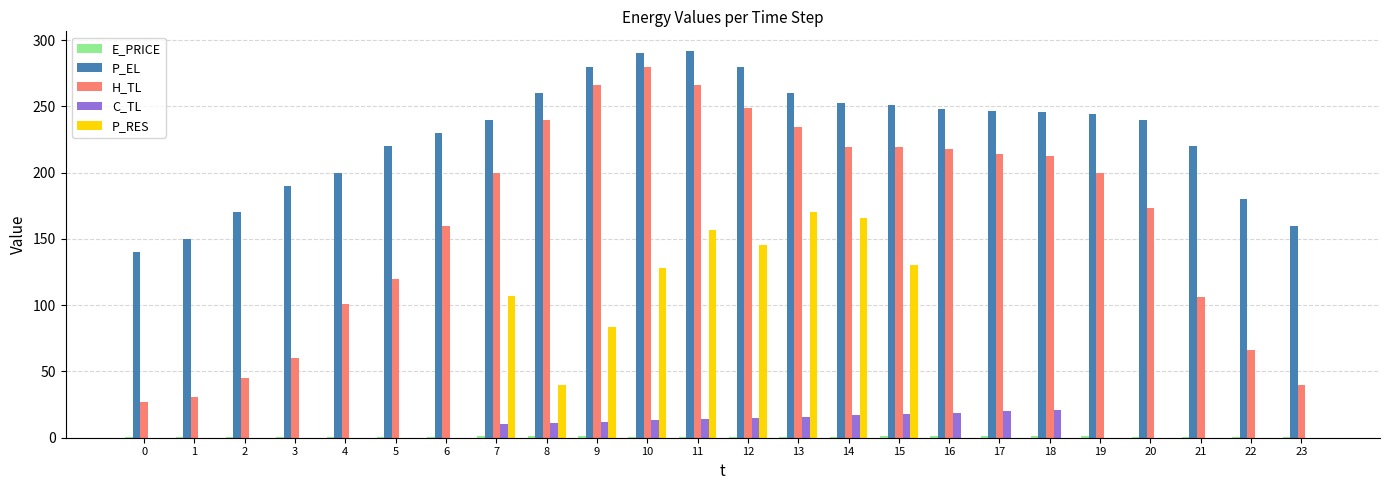

At which label does C_TL first exceed 10?

7